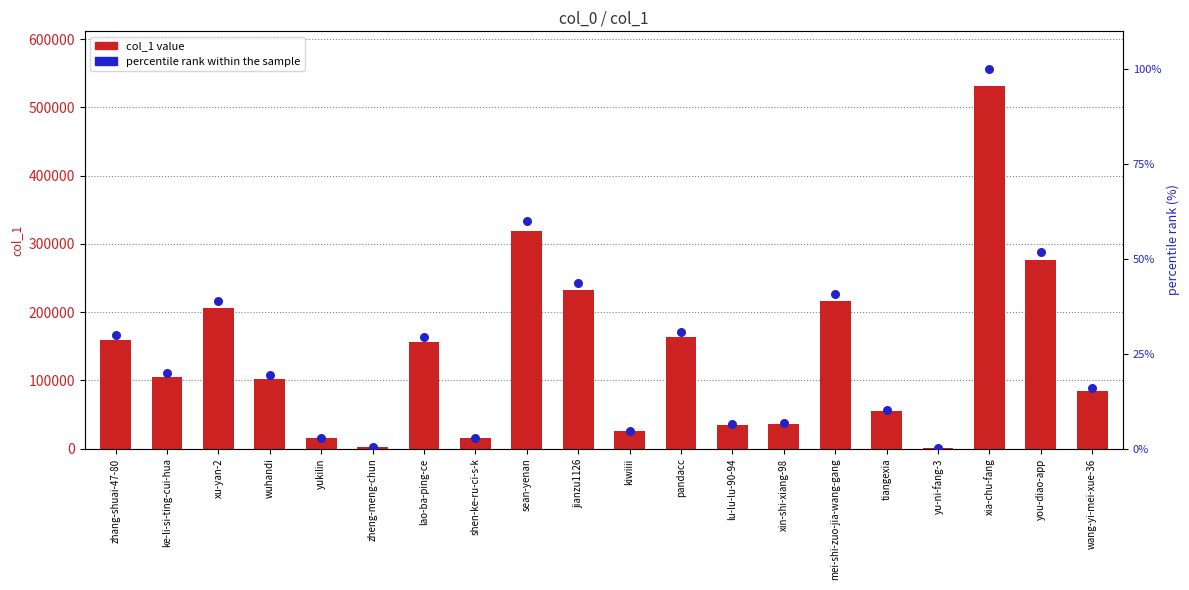

Which series has the largest total across all categories?

col_1 value